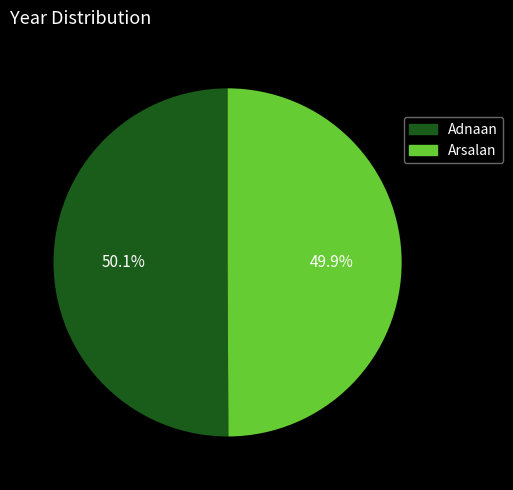

What percentage is NOT represented by Adnaan?

49.9%